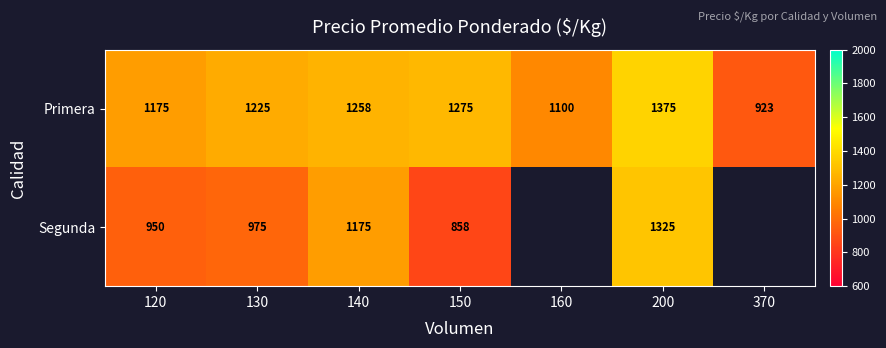

What is the sum of the Primera values at 200 and 120?

2550